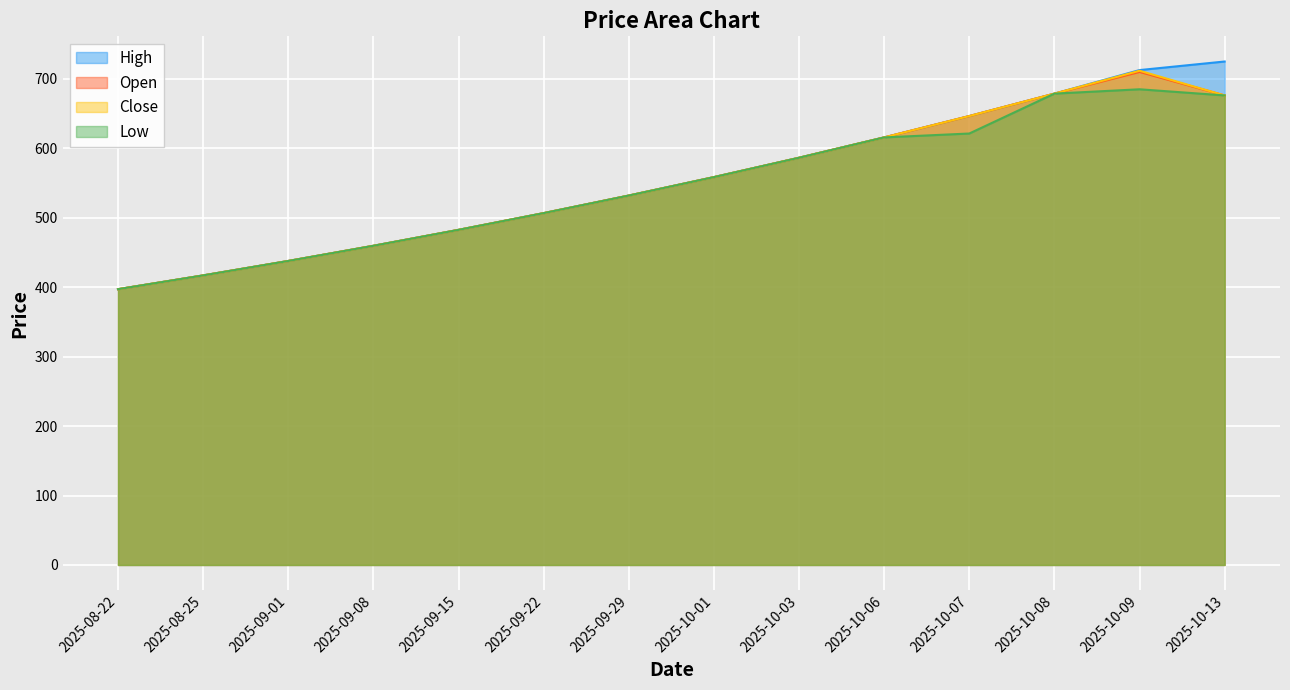

Reading left to right, what are all the values shown in this chart?

High: 2025-08-22=397.1	2025-08-25=417.0	2025-09-01=437.8	2025-09-08=459.6	2025-09-15=482.5	2025-09-22=506.6	2025-09-29=532.0	2025-10-01=558.5	2025-10-03=586.4	2025-10-06=615.7	2025-10-07=646.5	2025-10-08=678.8	2025-10-09=712.7	2025-10-13=725.0
Open: 2025-08-22=397.1	2025-08-25=417.0	2025-09-01=437.8	2025-09-08=459.6	2025-09-15=482.5	2025-09-22=506.6	2025-09-29=532.0	2025-10-01=558.5	2025-10-03=586.4	2025-10-06=615.7	2025-10-07=646.5	2025-10-08=678.8	2025-10-09=710.0	2025-10-13=676.2
Close: 2025-08-22=397.1	2025-08-25=417.0	2025-09-01=437.8	2025-09-08=459.6	2025-09-15=482.5	2025-09-22=506.6	2025-09-29=532.0	2025-10-01=558.5	2025-10-03=586.4	2025-10-06=615.7	2025-10-07=646.5	2025-10-08=678.8	2025-10-09=711.7	2025-10-13=676.2
Low: 2025-08-22=397.1	2025-08-25=417.0	2025-09-01=437.8	2025-09-08=459.6	2025-09-15=482.5	2025-09-22=506.6	2025-09-29=532.0	2025-10-01=558.5	2025-10-03=586.4	2025-10-06=615.7	2025-10-07=621.3	2025-10-08=678.8	2025-10-09=685.0	2025-10-13=676.2